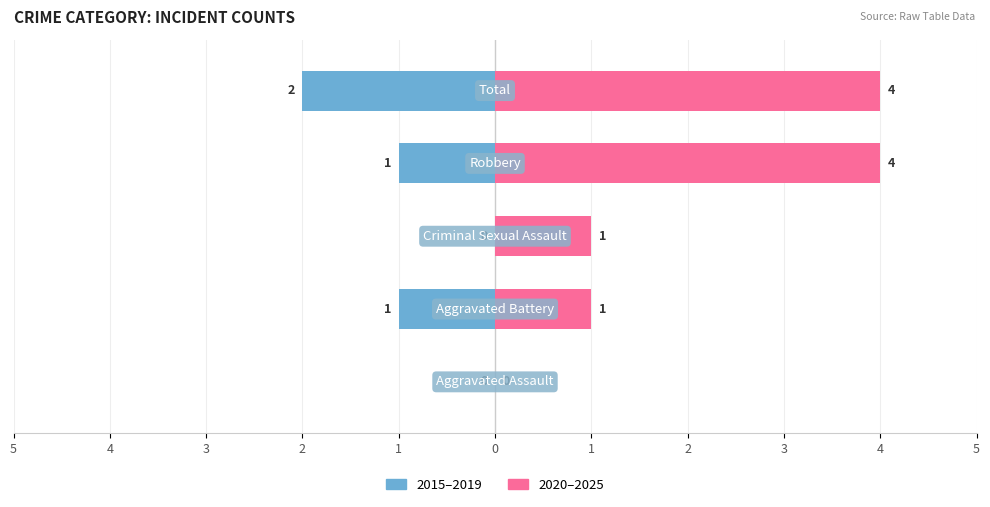

How many values in the Right (2020-2025) series exceed 1?

2